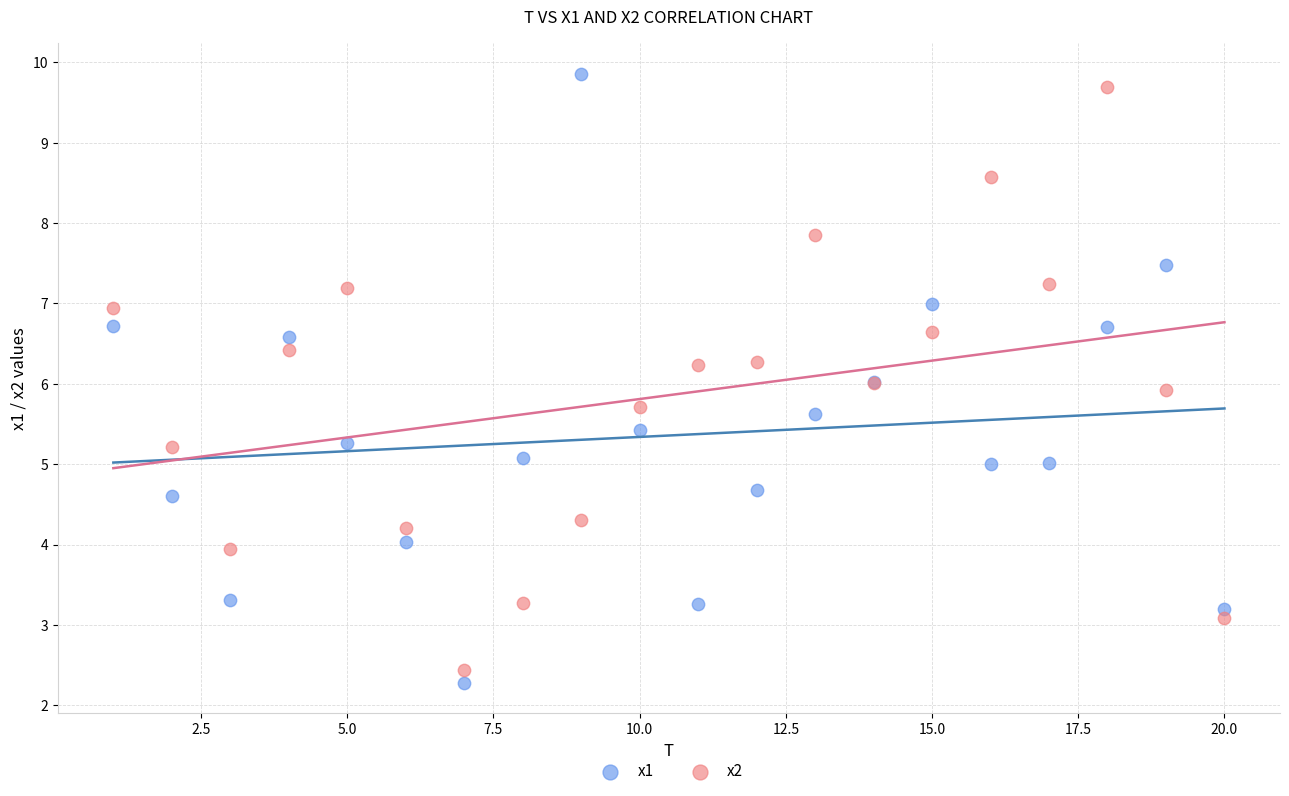

Which series reaches the maximum Y coordinate?

x1